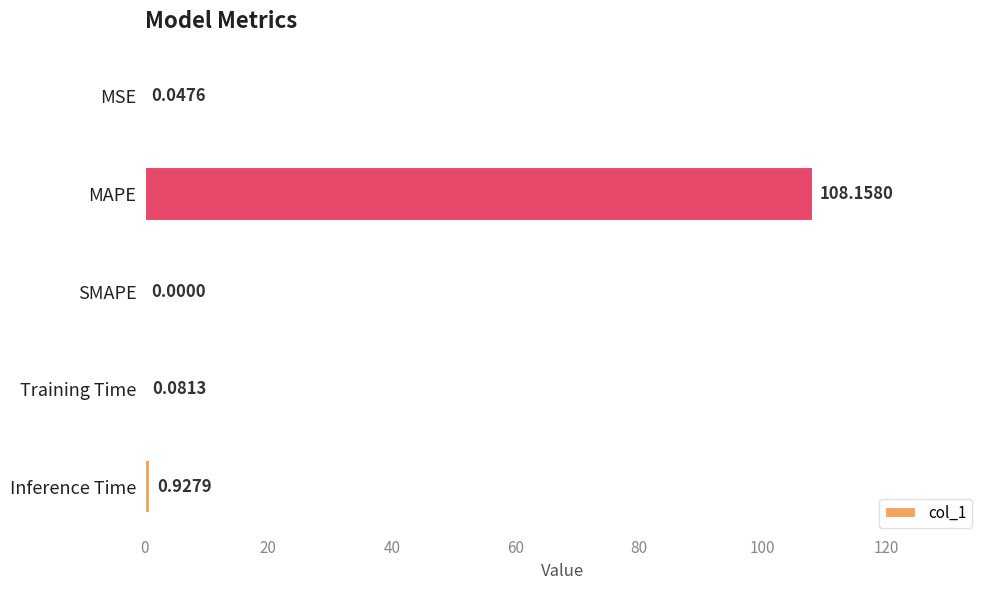

What is the change in value from MAPE to SMAPE?

-108.2